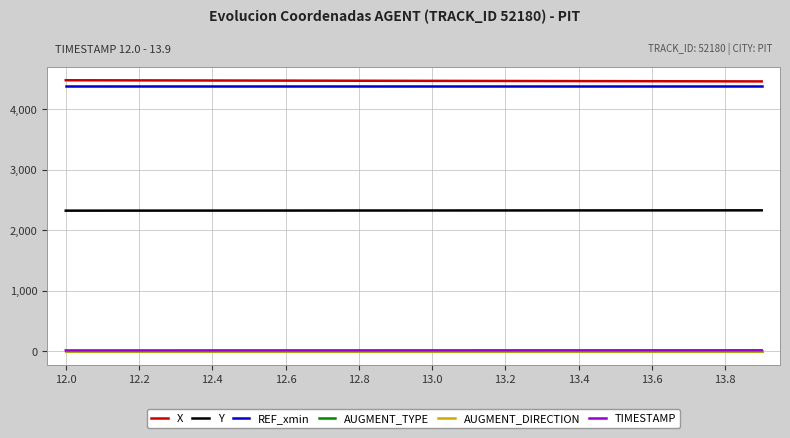

True or false: AUGMENT_DIRECTION and Y cross at least once.

False